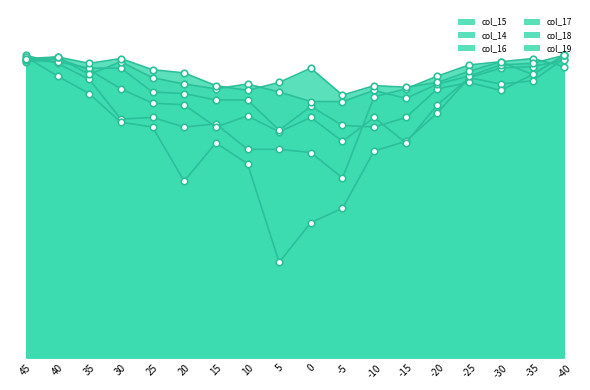

Which series has the largest Y range (max minus min)?

col_14